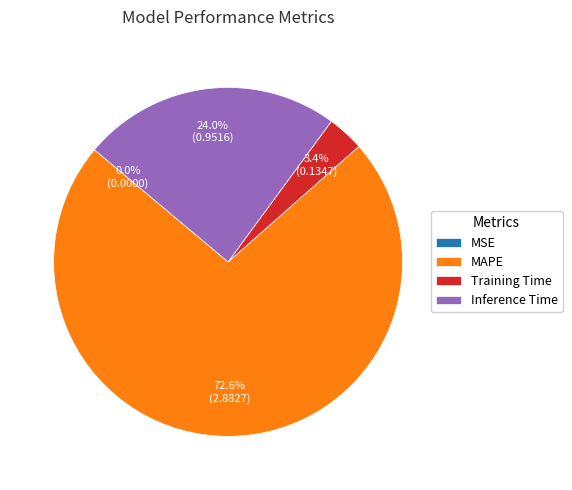

What is the majority slice?

MAPE